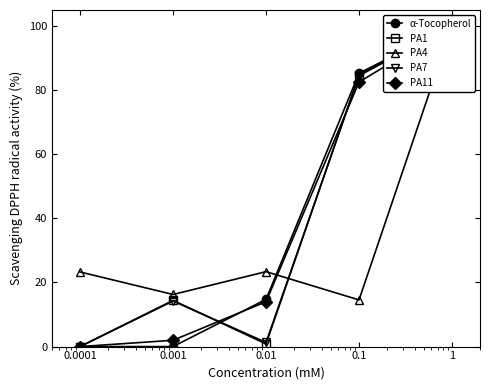

List the series in order of their peak value, highest first.

α-Tocopherol, PA1, PA4, PA7, PA11